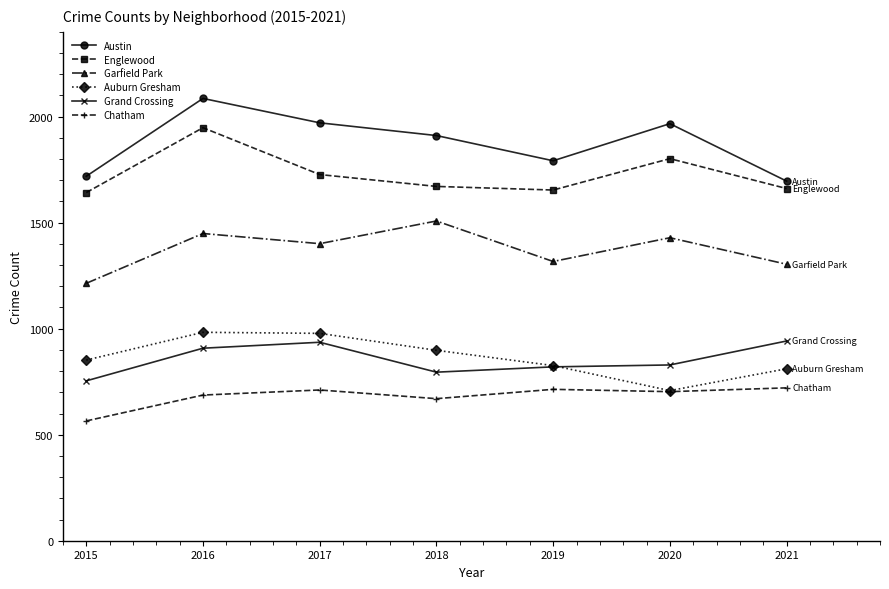

True or false: Austin has a value of 2881 at 2020.

False